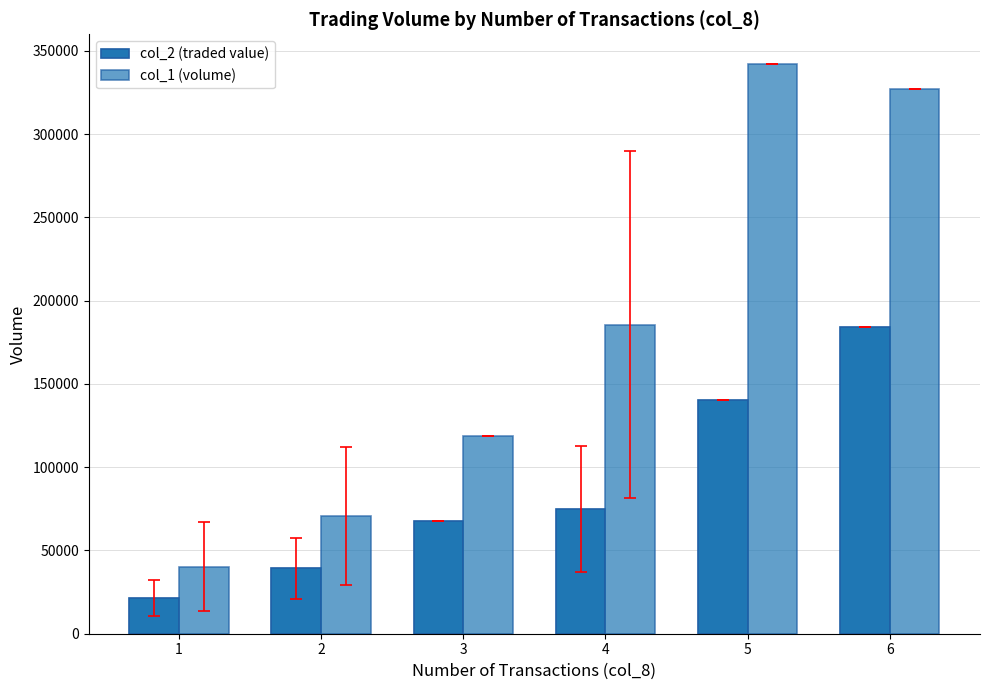

At which label is col_1 (volume) closest to 191166?

4